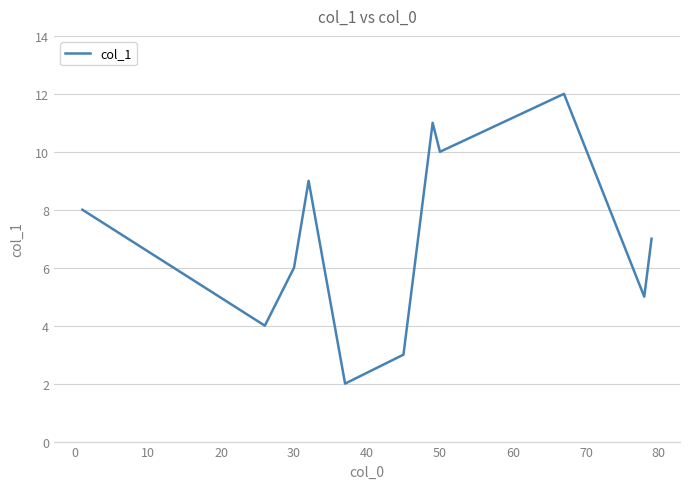

What is the difference between the maximum and minimum values?

10.0